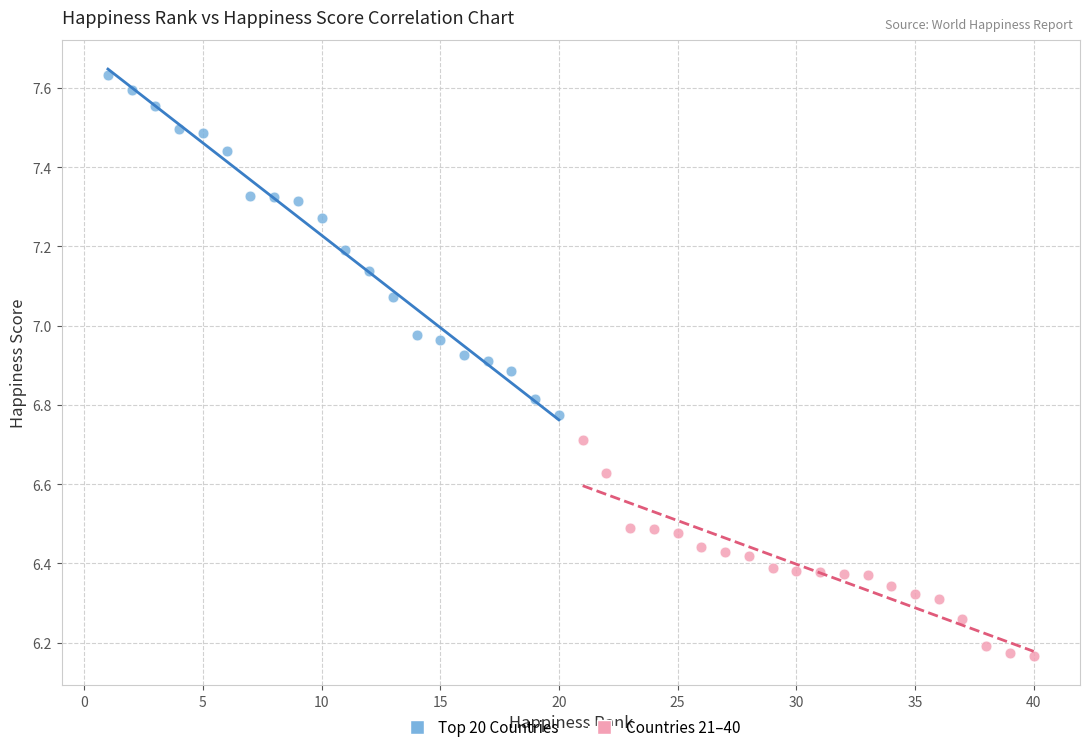

Which series has the widest spread of Y values?

Top 20 Countries